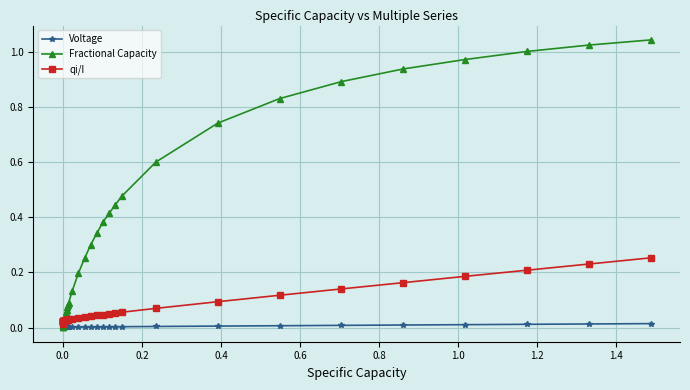

How many lines are shown in the chart?

3